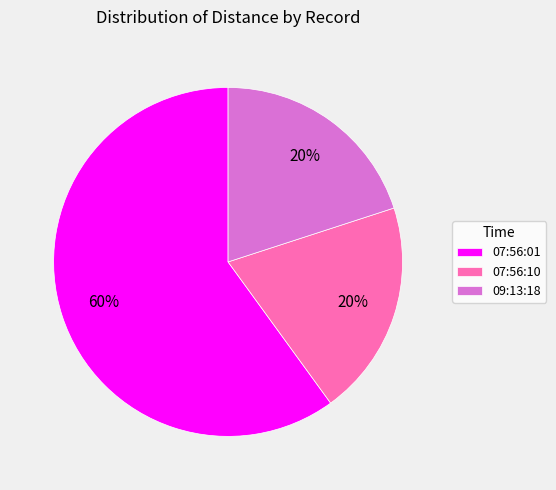

To the nearest percent, what is the average slice percentage?

33%